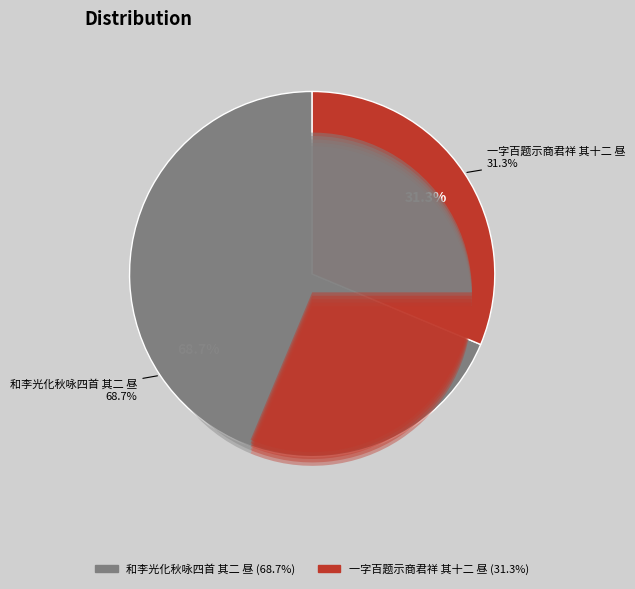

How many slices are in this pie chart?

2